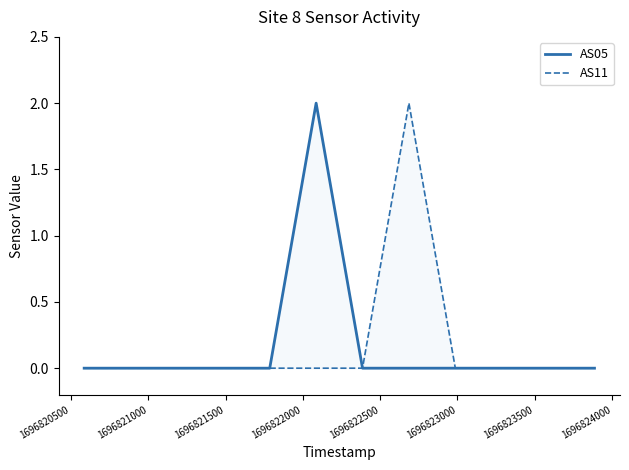

Which series changed the most between 1696823500 and 1696824000?

AS11